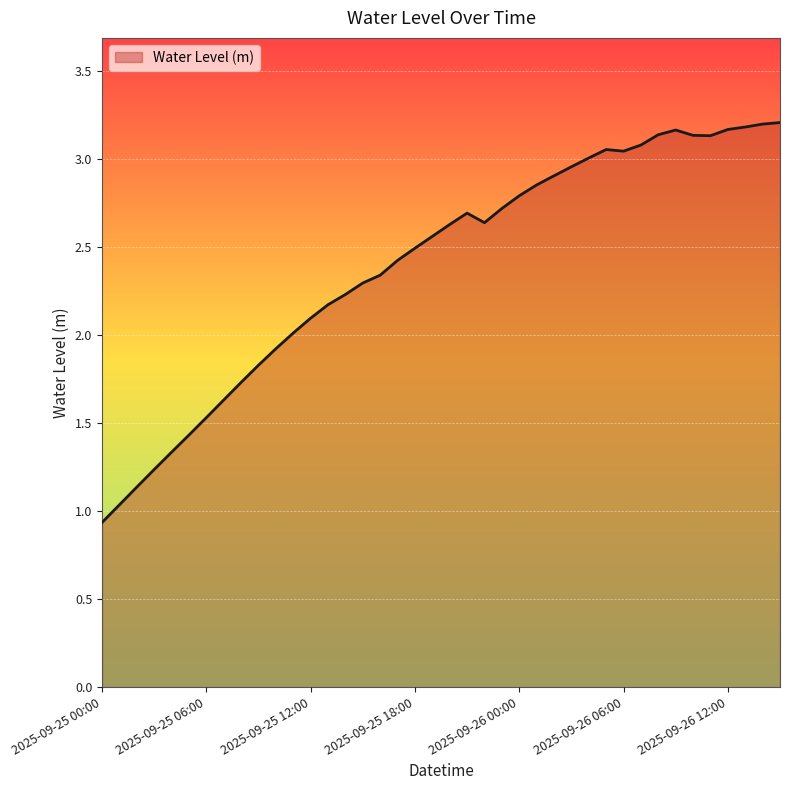

What is the minimum value shown in the chart?

0.9